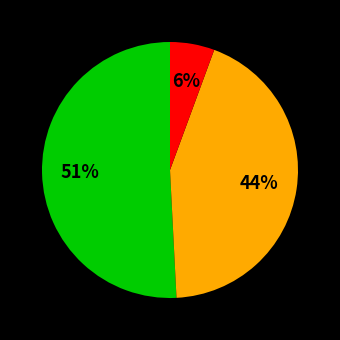

Is there any slice that represents more than half of the pie?

Yes